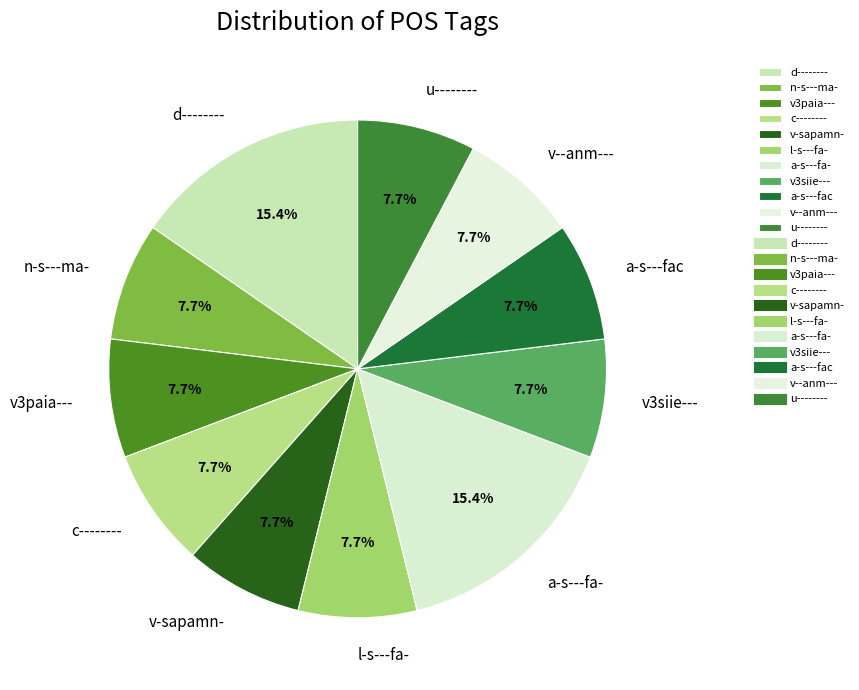

What percentage do v3siie--- and c-------- together represent?

15.4%